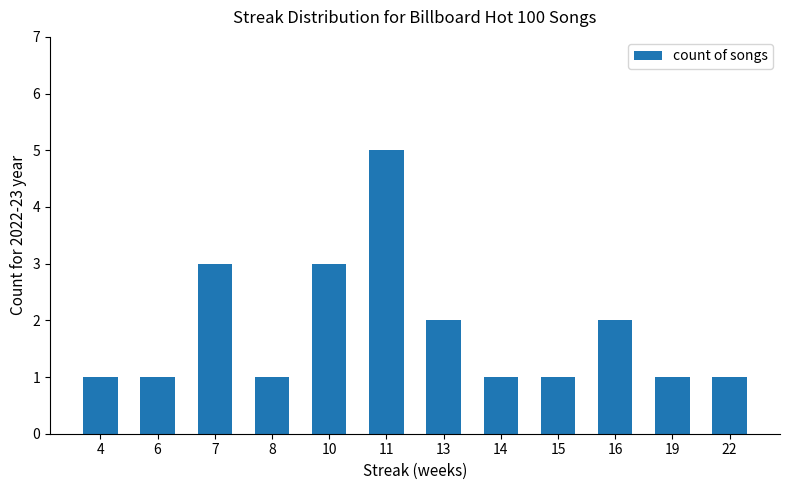

Approximately how many times larger is the value at 10 compared to 4?

3.0